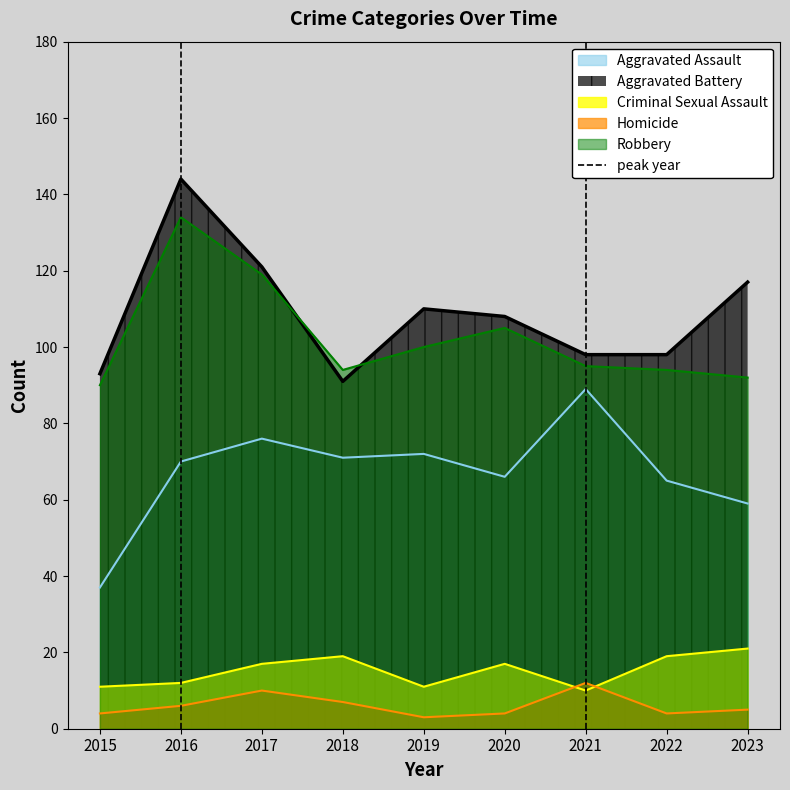

Is the value of Aggravated Assault at 2017 greater than the value of Homicide at 2020?

Yes